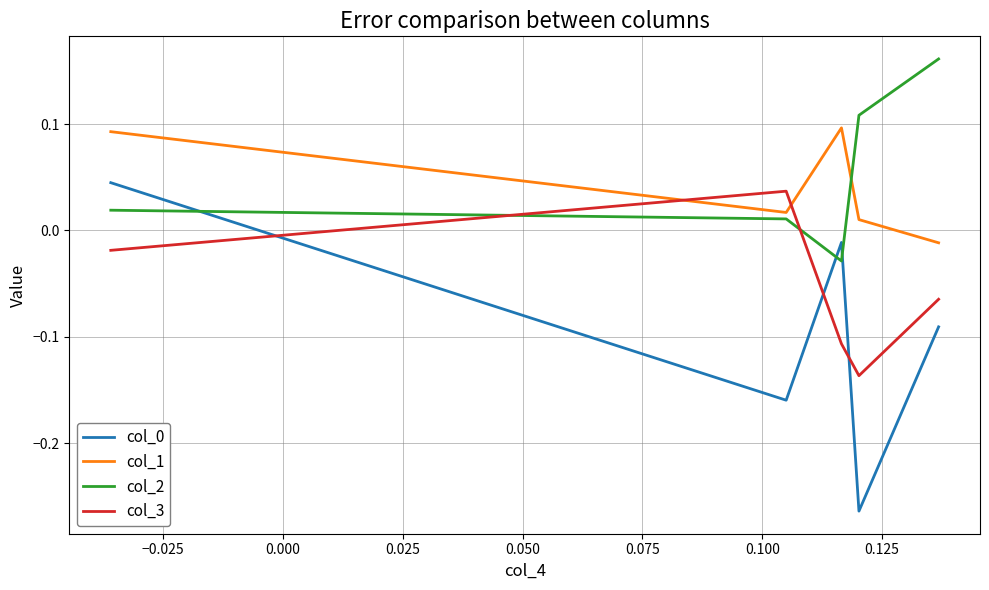

How many values in the col_0 series exceed 0?

1